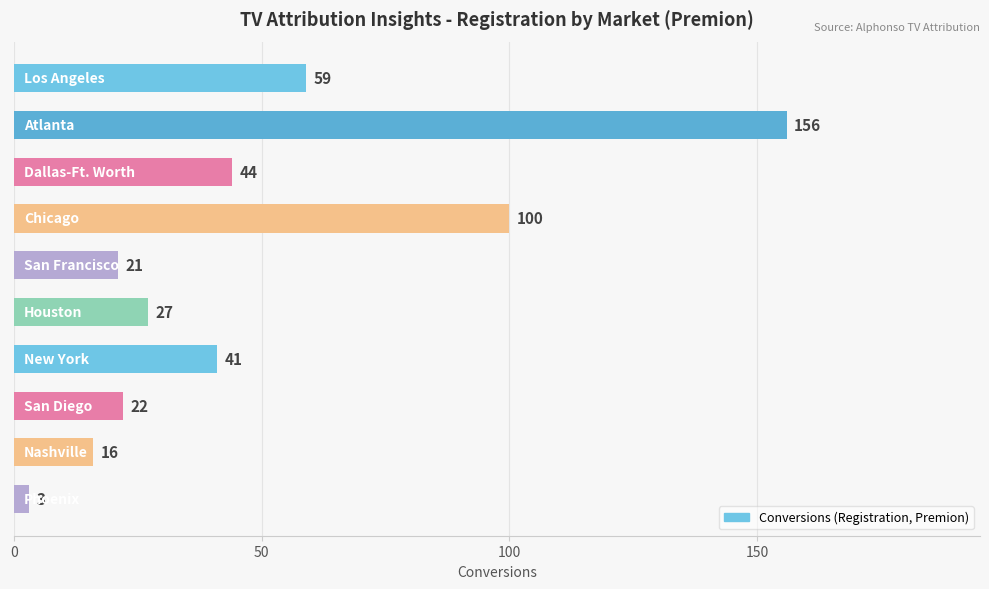

What is the value of the 10th bar from the top?

3